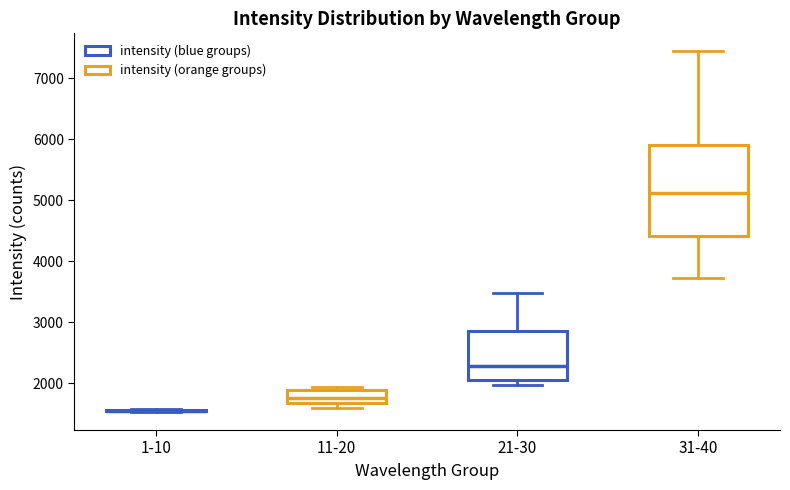

Where does the median line of the box for 11-20 sit on the y-axis? The values are not printed on the chart, so give them approximately, as read against the axis.

1800